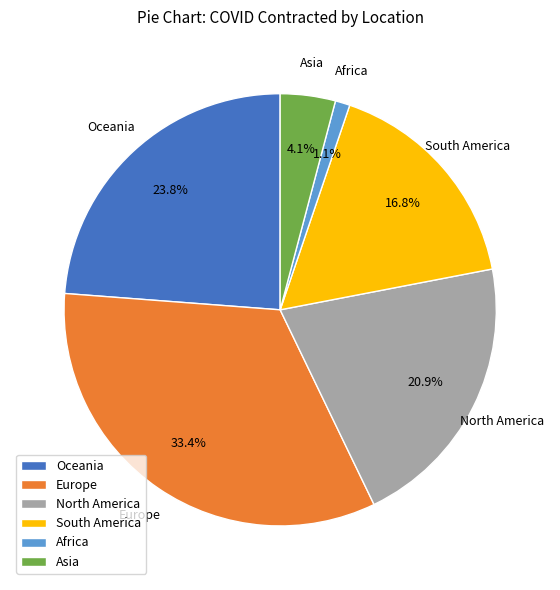

Combined, do South America and Oceania account for over 50%?

No